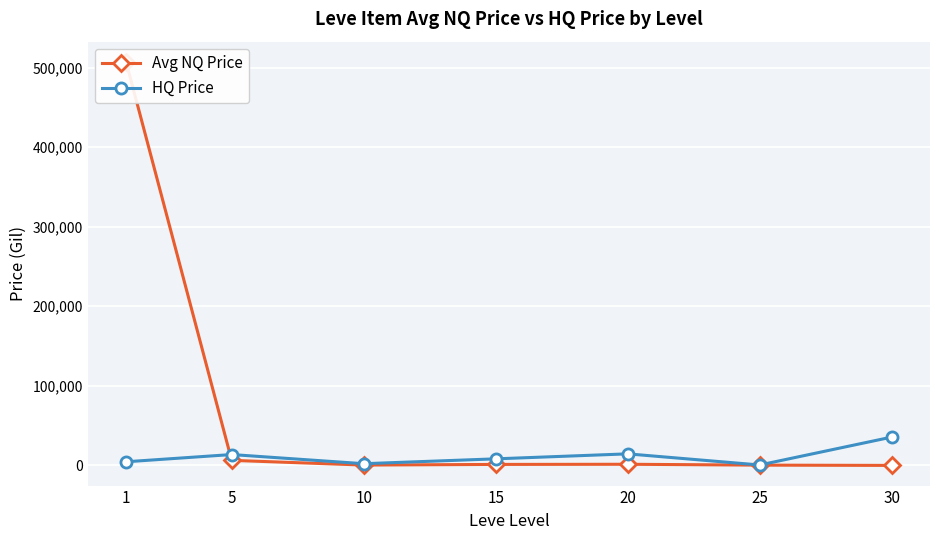

Which series has the widest spread of values?

Avg NQ Price